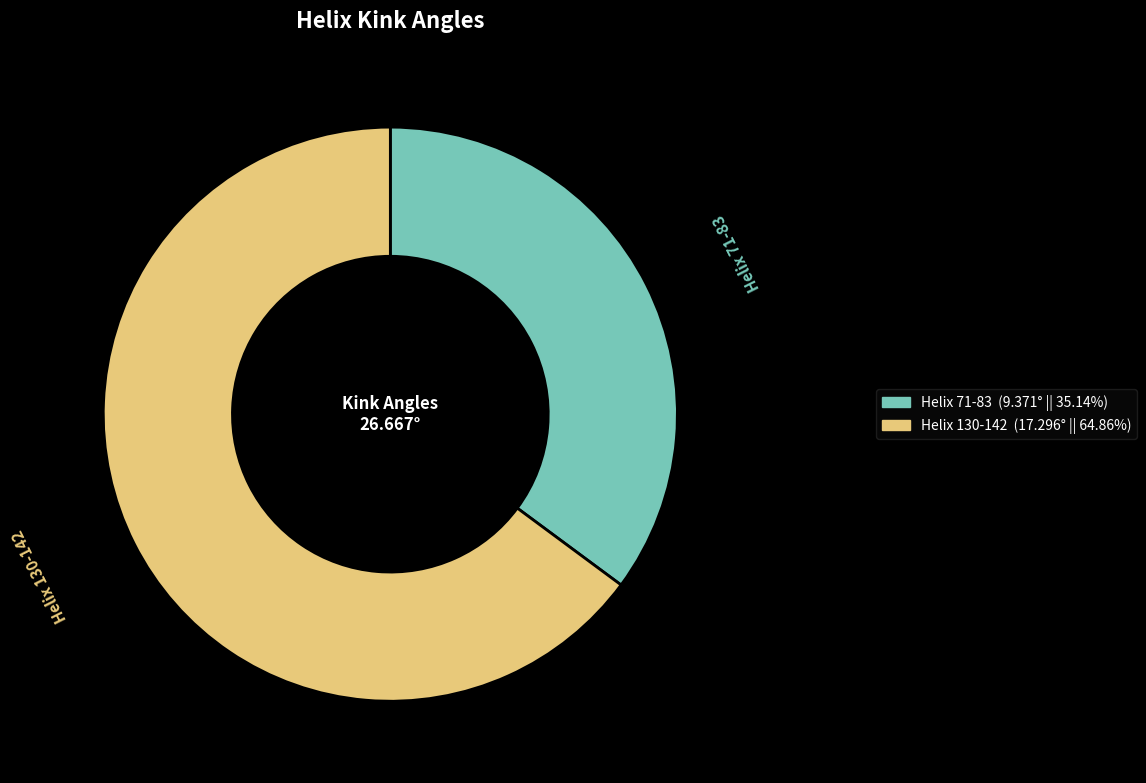

Which category has the biggest portion of the pie?

Helix 130-142